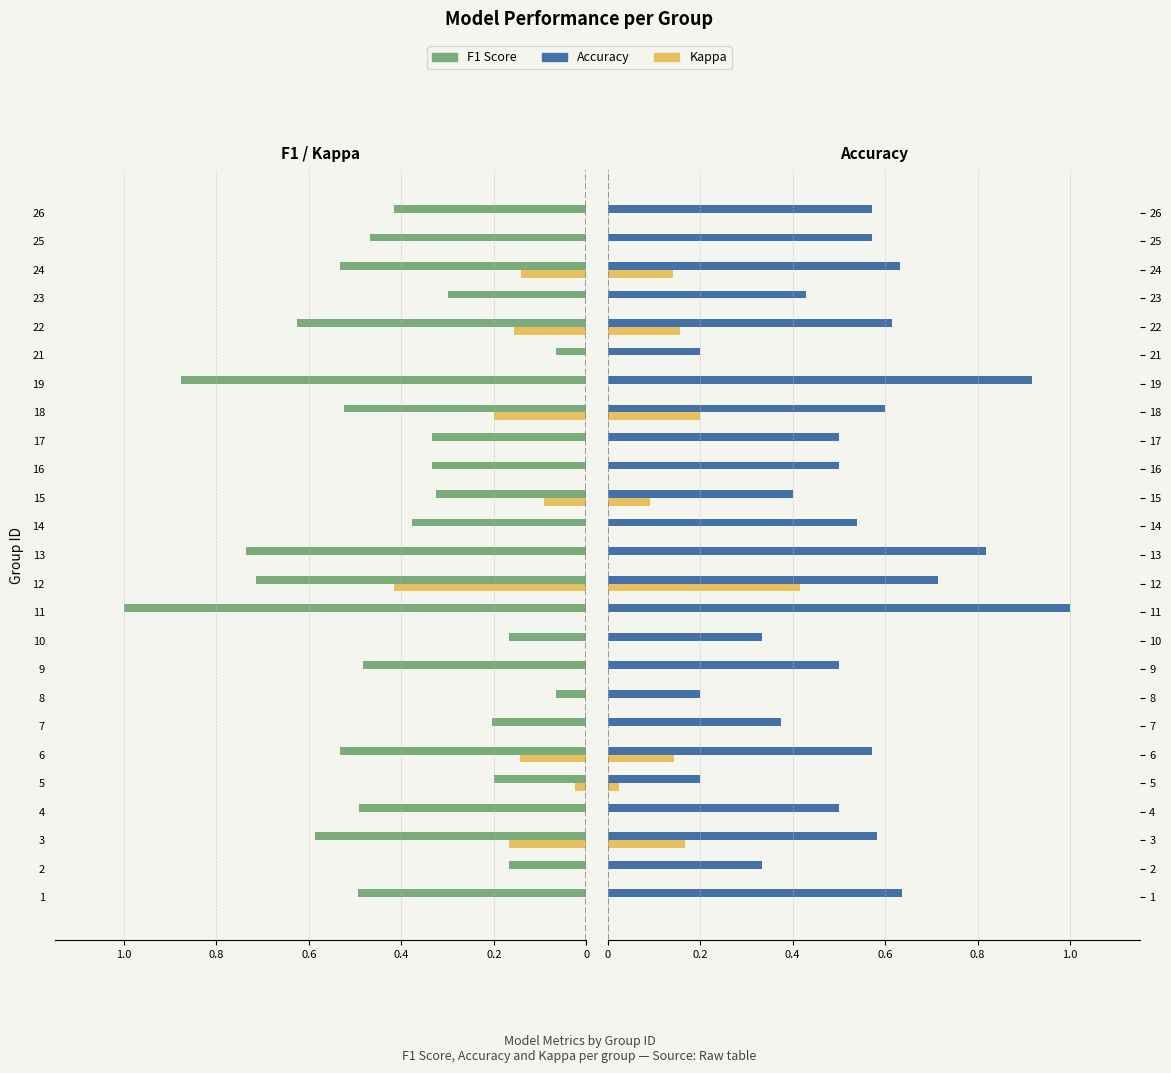

Which category has the lowest value across all series?

11